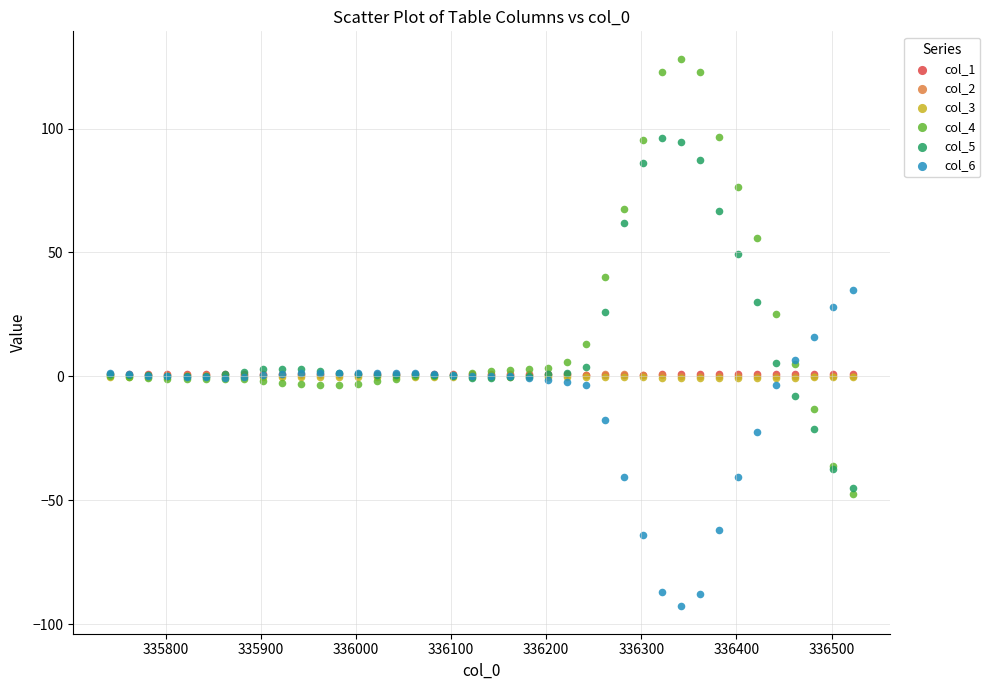

What are all the series names shown in the legend?

col_1, col_2, col_3, col_4, col_5, col_6